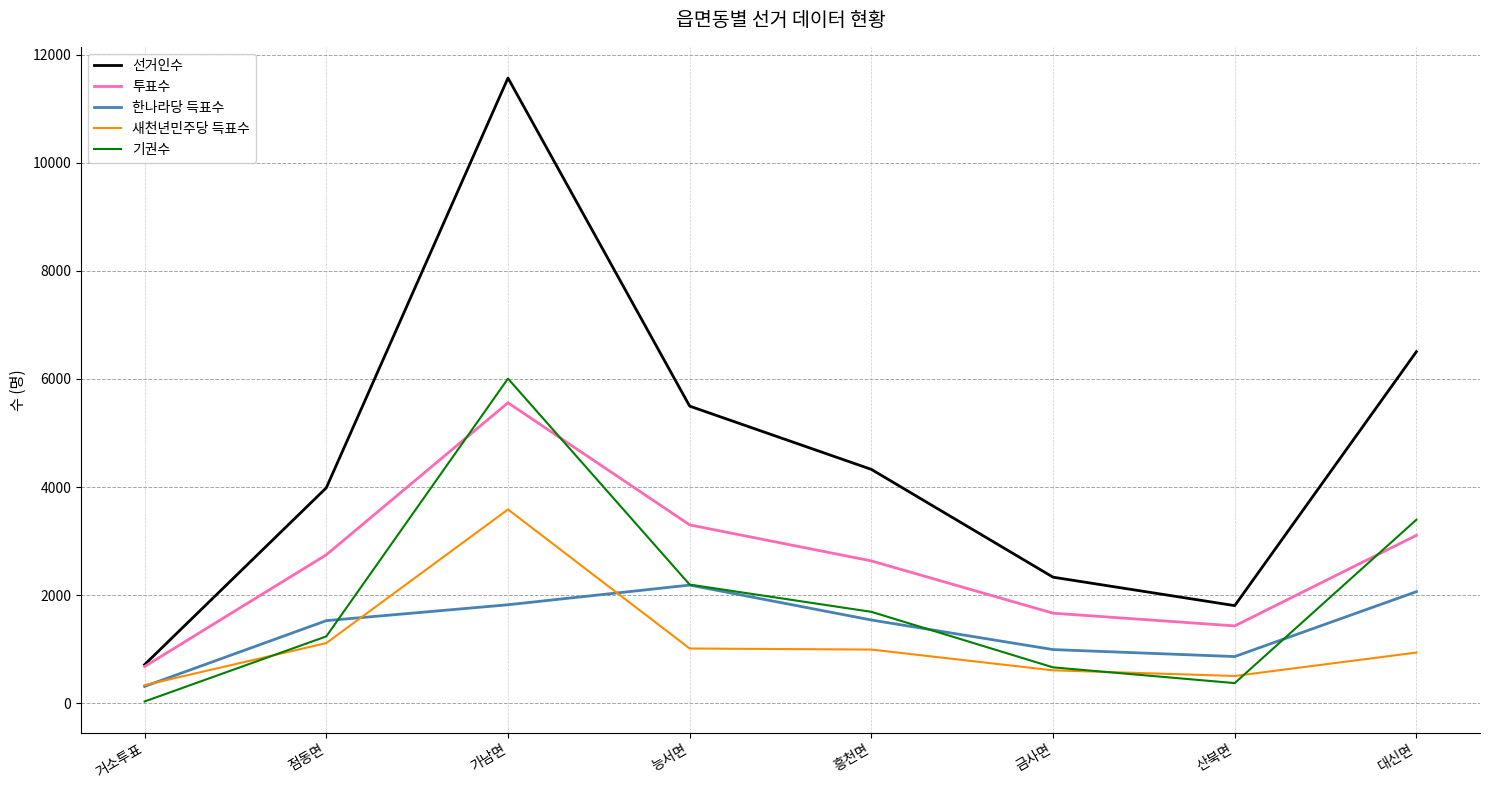

The 선거인수 series shows 4328 at 흥천면. True or false?

True